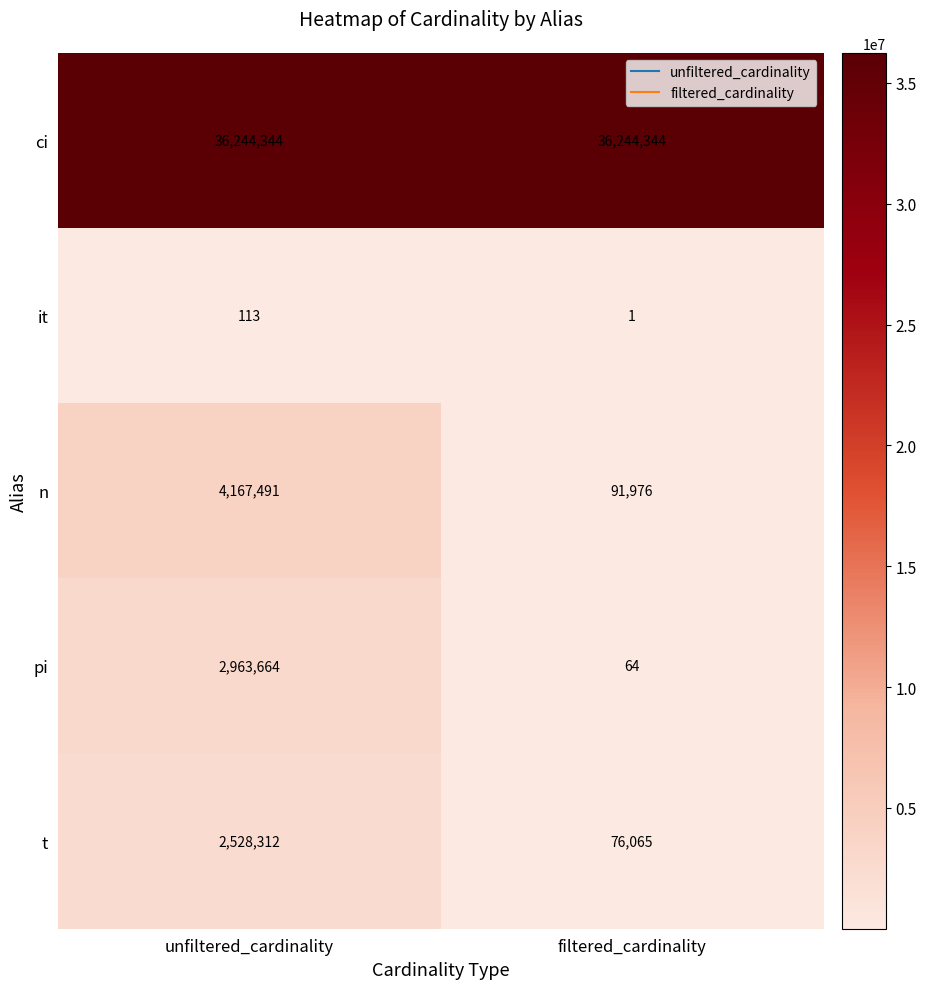

Which category has the lowest value across all series?

filtered_cardinality